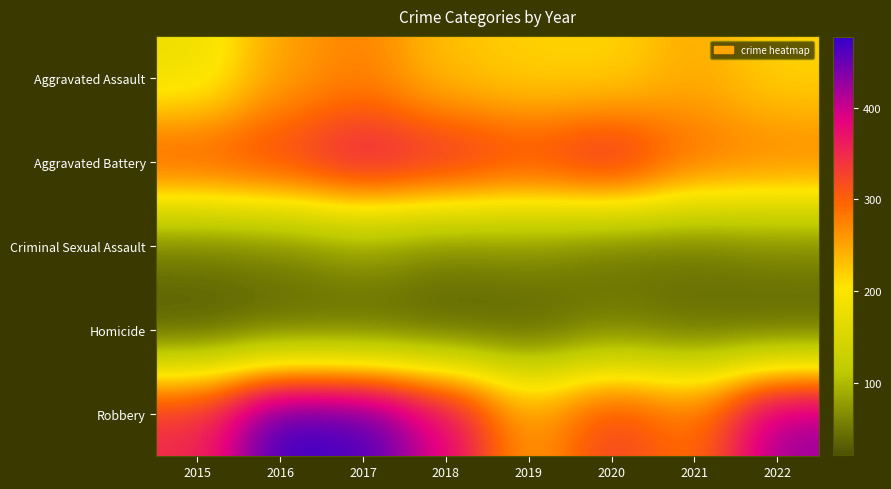

At how many categories does at least one series exceed 171?

8